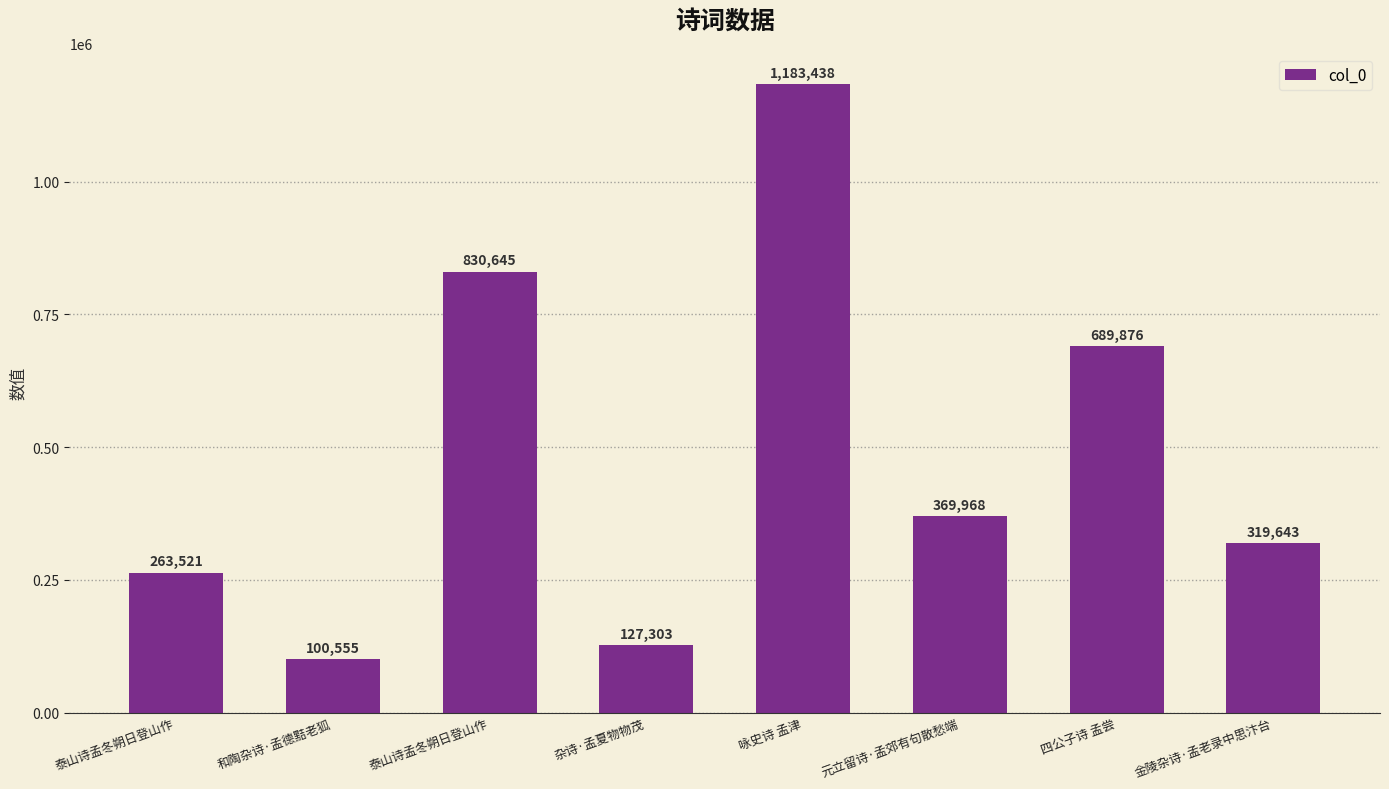

Reading left to right, transcribe all the data shown in this chart.

263521	100555	830645	127303	1183438	369968	689876	319643